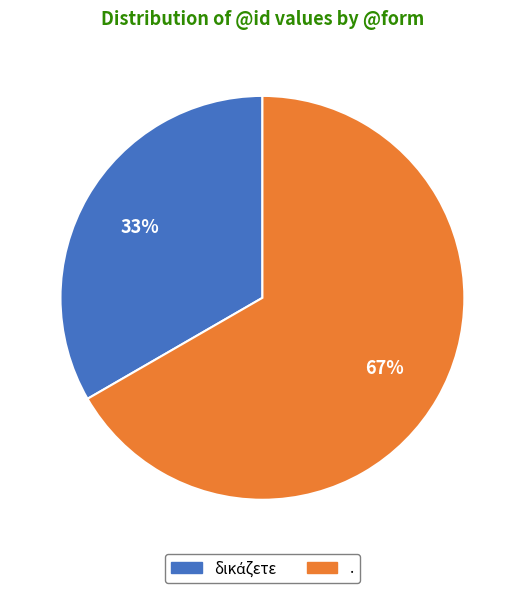

Is there a majority slice in this chart?

Yes